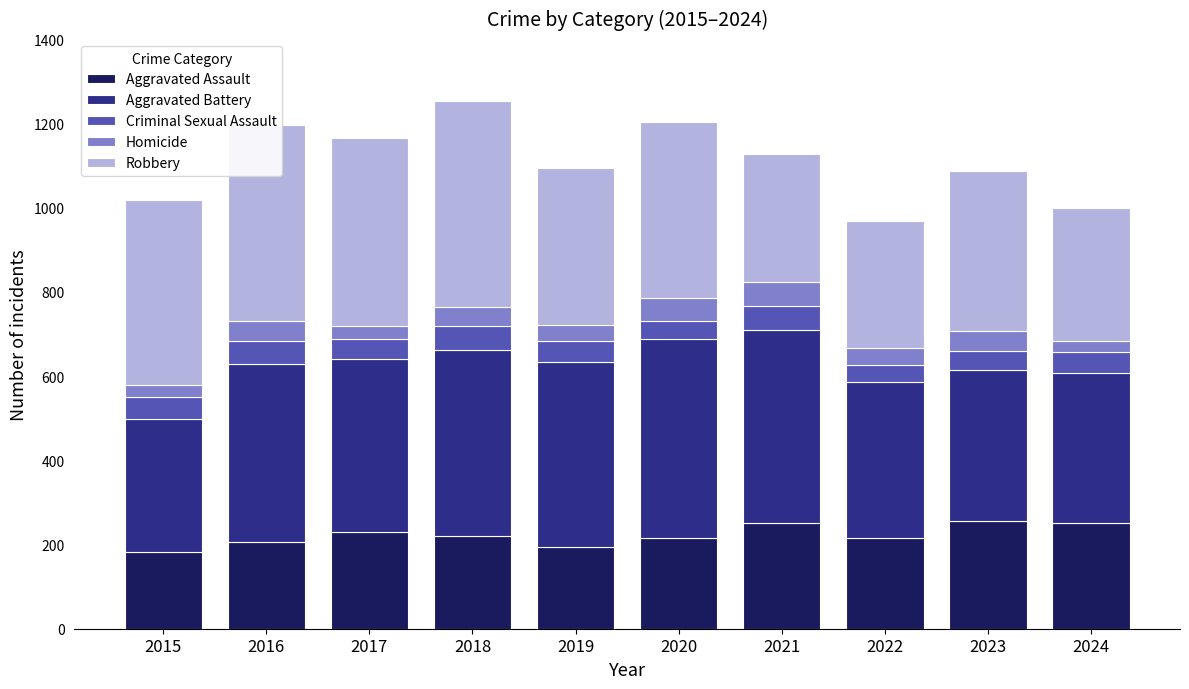

What is the total value across all series at 2016?

1197